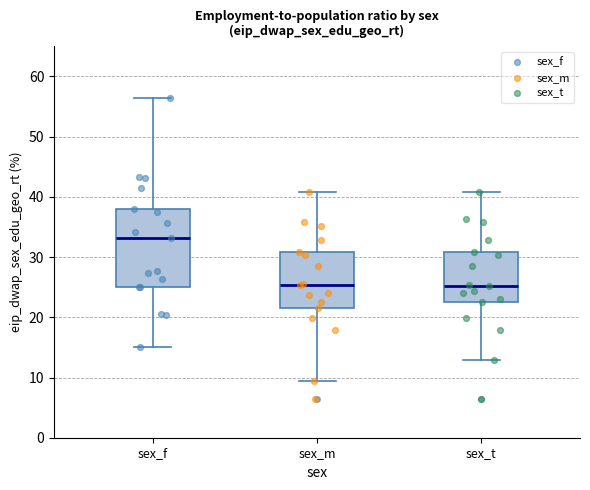

Reading left to right, transcribe this box plot: for each box, give where its median line is, the range the box spans, and where its two whiskers end, as read against the y-axis. The values are not printed on the chart, so give them approximately, as read against the axis.

sex_f: median 33, box 25 to 38, whiskers 15 to 56
sex_m: median 25, box 22 to 31, whiskers 9 to 41
sex_t: median 25, box 23 to 31, whiskers 13 to 41